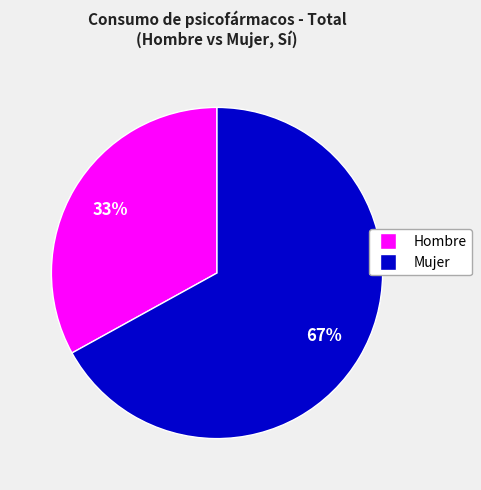

Does Mujer represent more than half of the total?

Yes